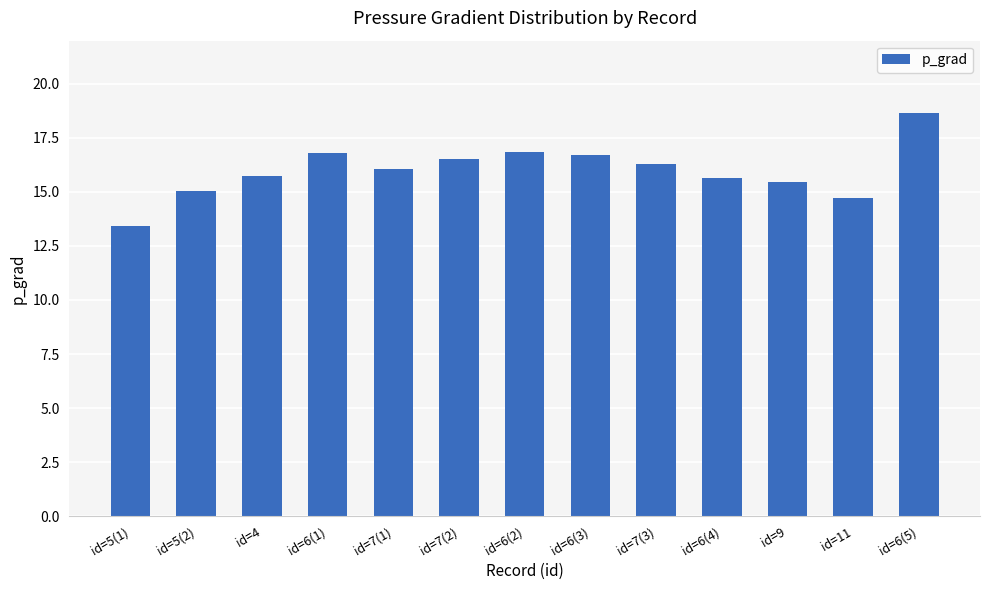

True or false: the data shows 21.2 at id=5(2).

False